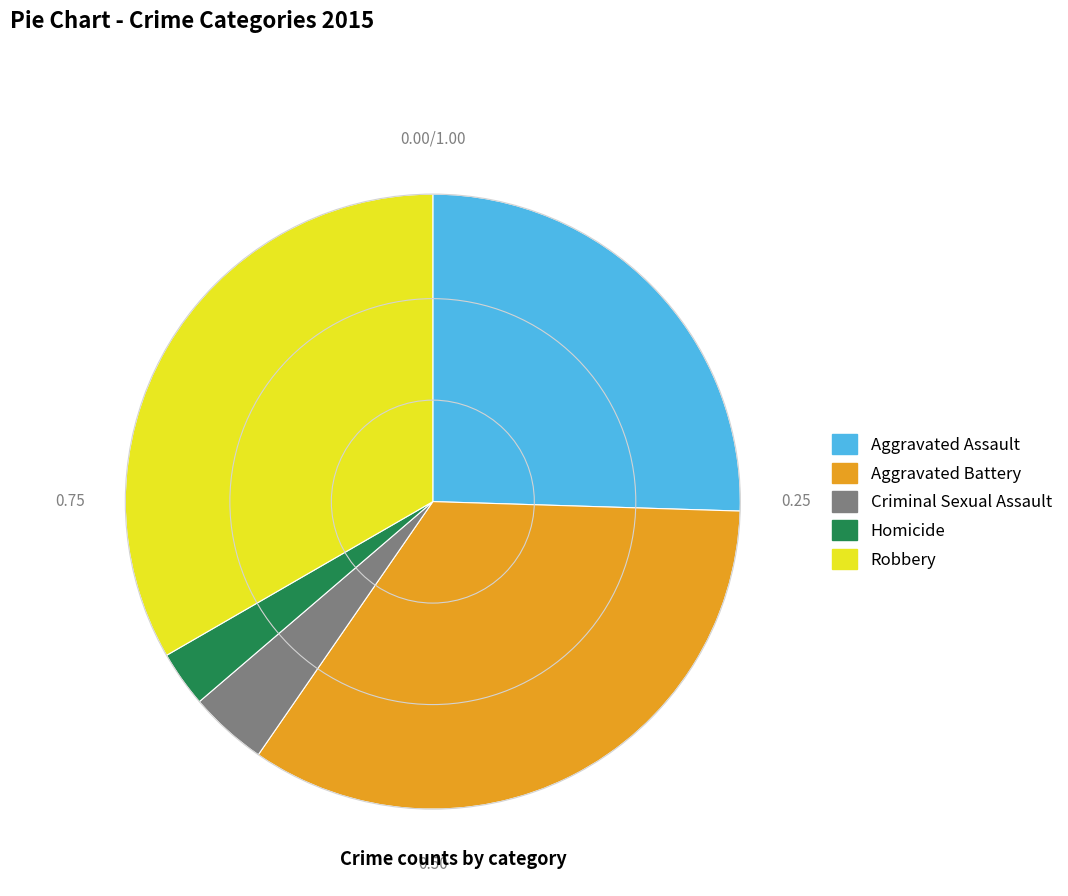

Approximately how many times larger is the value at Aggravated Battery compared to Robbery?

1.0